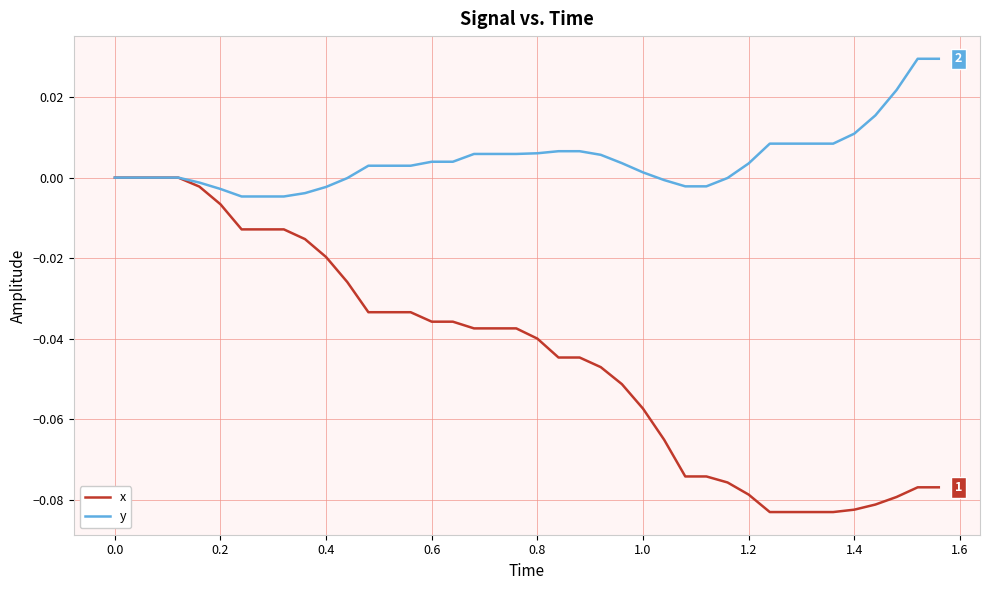

Which series has the largest range (max minus min)?

x